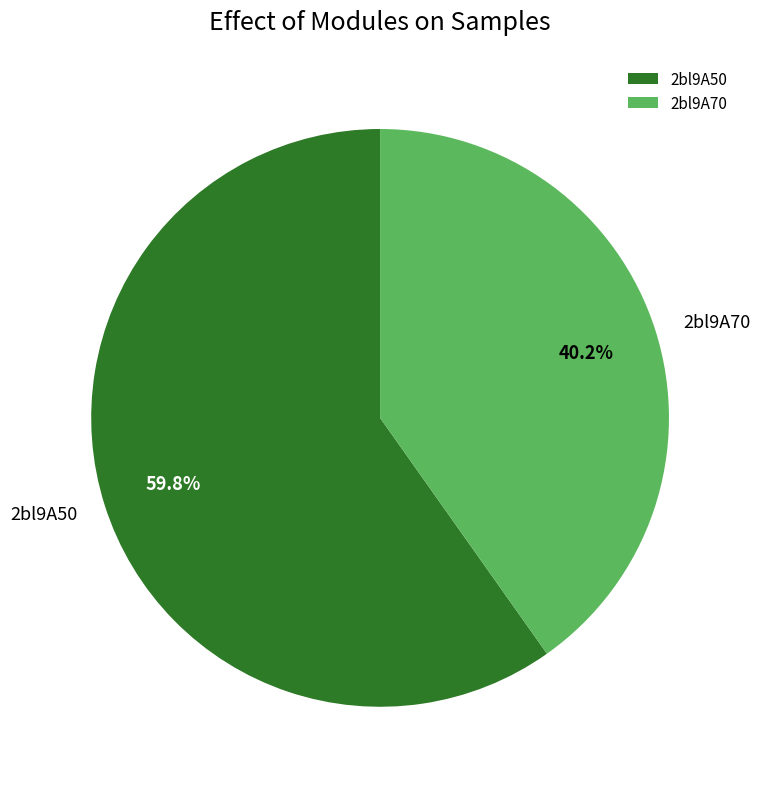

To the nearest percent, what percentage of the pie is 2bl9A70?

40%